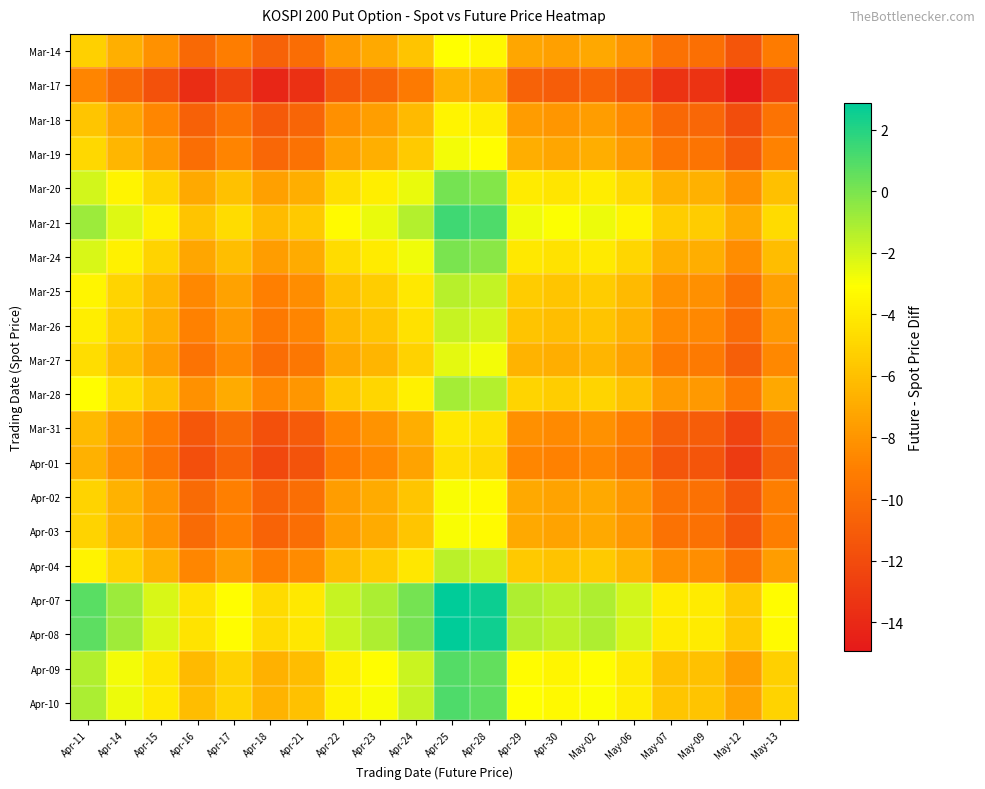

Reading left to right, what are all the values shown in this chart?

Mar-14: Apr-11=-5.2	Apr-14=-6.8	Apr-15=-8.1	Apr-16=-10.3	Apr-17=-9.1	Apr-18=-10.7	Apr-21=-10.1	Apr-22=-7.7	Apr-23=-7.1	Apr-24=-5.8	Apr-25=-3.1	Apr-28=-3.4	Apr-29=-7.2	Apr-30=-7.5	May-02=-7.1	May-06=-8.0	May-07=-9.8	May-09=-9.9	May-12=-11.5	May-13=-9.2
Mar-17: Apr-11=-8.7	Apr-14=-10.2	Apr-15=-11.6	Apr-16=-13.8	Apr-17=-12.6	Apr-18=-14.2	Apr-21=-13.6	Apr-22=-11.2	Apr-23=-10.6	Apr-24=-9.3	Apr-25=-6.6	Apr-28=-6.9	Apr-29=-10.7	Apr-30=-11.0	May-02=-10.6	May-06=-11.5	May-07=-13.3	May-09=-13.4	May-12=-15.0	May-13=-12.7
Mar-18: Apr-11=-5.7	Apr-14=-7.2	Apr-15=-8.6	Apr-16=-10.8	Apr-17=-9.6	Apr-18=-11.2	Apr-21=-10.6	Apr-22=-8.2	Apr-23=-7.6	Apr-24=-6.3	Apr-25=-3.6	Apr-28=-3.9	Apr-29=-7.7	Apr-30=-8.0	May-02=-7.6	May-06=-8.5	May-07=-10.3	May-09=-10.4	May-12=-12.0	May-13=-9.7
Mar-19: Apr-11=-4.9	Apr-14=-6.5	Apr-15=-7.8	Apr-16=-10.0	Apr-17=-8.8	Apr-18=-10.4	Apr-21=-9.8	Apr-22=-7.4	Apr-23=-6.8	Apr-24=-5.5	Apr-25=-2.8	Apr-28=-3.1	Apr-29=-6.9	Apr-30=-7.2	May-02=-6.8	May-06=-7.7	May-07=-9.5	May-09=-9.6	May-12=-11.2	May-13=-8.9
Mar-20: Apr-11=-2.0	Apr-14=-3.5	Apr-15=-4.9	Apr-16=-7.1	Apr-17=-5.9	Apr-18=-7.5	Apr-21=-6.9	Apr-22=-4.5	Apr-23=-3.9	Apr-24=-2.6	Apr-25=0.1	Apr-28=-0.2	Apr-29=-4.0	Apr-30=-4.2	May-02=-3.9	May-06=-4.8	May-07=-6.6	May-09=-6.7	May-12=-8.2	May-13=-6.0
Mar-21: Apr-11=-0.8	Apr-14=-2.3	Apr-15=-3.7	Apr-16=-5.8	Apr-17=-4.7	Apr-18=-6.2	Apr-21=-5.6	Apr-22=-3.3	Apr-23=-2.6	Apr-24=-1.3	Apr-25=1.4	Apr-28=1.0	Apr-29=-2.7	Apr-30=-3.0	May-02=-2.7	May-06=-3.6	May-07=-5.4	May-09=-5.5	May-12=-7.0	May-13=-4.7
Mar-24: Apr-11=-2.2	Apr-14=-3.7	Apr-15=-5.1	Apr-16=-7.2	Apr-17=-6.1	Apr-18=-7.6	Apr-21=-7.0	Apr-22=-4.7	Apr-23=-4.0	Apr-24=-2.7	Apr-25=-0.0	Apr-28=-0.4	Apr-29=-4.1	Apr-30=-4.4	May-02=-4.1	May-06=-5.0	May-07=-6.8	May-09=-6.9	May-12=-8.4	May-13=-6.1
Mar-25: Apr-11=-3.5	Apr-14=-5.0	Apr-15=-6.4	Apr-16=-8.6	Apr-17=-7.4	Apr-18=-9.0	Apr-21=-8.4	Apr-22=-6.0	Apr-23=-5.4	Apr-24=-4.1	Apr-25=-1.4	Apr-28=-1.7	Apr-29=-5.5	Apr-30=-5.8	May-02=-5.4	May-06=-6.3	May-07=-8.1	May-09=-8.2	May-12=-9.8	May-13=-7.5
Mar-26: Apr-11=-3.9	Apr-14=-5.4	Apr-15=-6.8	Apr-16=-8.9	Apr-17=-7.8	Apr-18=-9.3	Apr-21=-8.7	Apr-22=-6.4	Apr-23=-5.7	Apr-24=-4.4	Apr-25=-1.7	Apr-28=-2.1	Apr-29=-5.8	Apr-30=-6.1	May-02=-5.8	May-06=-6.7	May-07=-8.5	May-09=-8.6	May-12=-10.1	May-13=-7.8
Mar-27: Apr-11=-4.6	Apr-14=-6.2	Apr-15=-7.5	Apr-16=-9.7	Apr-17=-8.5	Apr-18=-10.1	Apr-21=-9.5	Apr-22=-7.1	Apr-23=-6.5	Apr-24=-5.2	Apr-25=-2.5	Apr-28=-2.8	Apr-29=-6.6	Apr-30=-6.9	May-02=-6.5	May-06=-7.4	May-07=-9.2	May-09=-9.3	May-12=-10.9	May-13=-8.6
Mar-28: Apr-11=-3.1	Apr-14=-4.7	Apr-15=-6.0	Apr-16=-8.2	Apr-17=-7.0	Apr-18=-8.6	Apr-21=-8.0	Apr-22=-5.6	Apr-23=-5.0	Apr-24=-3.7	Apr-25=-1.0	Apr-28=-1.3	Apr-29=-5.1	Apr-30=-5.4	May-02=-5.0	May-06=-5.9	May-07=-7.8	May-09=-7.8	May-12=-9.4	May-13=-7.1
Mar-31: Apr-11=-6.3	Apr-14=-7.8	Apr-15=-9.2	Apr-16=-11.3	Apr-17=-10.2	Apr-18=-11.7	Apr-21=-11.1	Apr-22=-8.8	Apr-23=-8.1	Apr-24=-6.8	Apr-25=-4.1	Apr-28=-4.5	Apr-29=-8.2	Apr-30=-8.5	May-02=-8.2	May-06=-9.1	May-07=-10.9	May-09=-11.0	May-12=-12.5	May-13=-10.2
Apr-01: Apr-11=-6.7	Apr-14=-8.2	Apr-15=-9.6	Apr-16=-11.8	Apr-17=-10.6	Apr-18=-12.2	Apr-21=-11.6	Apr-22=-9.2	Apr-23=-8.6	Apr-24=-7.3	Apr-25=-4.6	Apr-28=-4.9	Apr-29=-8.7	Apr-30=-9.0	May-02=-8.6	May-06=-9.5	May-07=-11.3	May-09=-11.4	May-12=-13.0	May-13=-10.7
Apr-02: Apr-11=-5.1	Apr-14=-6.7	Apr-15=-8.0	Apr-16=-10.2	Apr-17=-9.0	Apr-18=-10.6	Apr-21=-10.0	Apr-22=-7.6	Apr-23=-7.0	Apr-24=-5.7	Apr-25=-3.0	Apr-28=-3.3	Apr-29=-7.1	Apr-30=-7.4	May-02=-7.0	May-06=-7.9	May-07=-9.8	May-09=-9.8	May-12=-11.4	May-13=-9.1
Apr-03: Apr-11=-5.1	Apr-14=-6.7	Apr-15=-8.0	Apr-16=-10.2	Apr-17=-9.0	Apr-18=-10.6	Apr-21=-10.0	Apr-22=-7.6	Apr-23=-7.0	Apr-24=-5.7	Apr-25=-3.0	Apr-28=-3.3	Apr-29=-7.1	Apr-30=-7.4	May-02=-7.0	May-06=-7.9	May-07=-9.8	May-09=-9.8	May-12=-11.4	May-13=-9.1
Apr-04: Apr-11=-3.6	Apr-14=-5.2	Apr-15=-6.5	Apr-16=-8.7	Apr-17=-7.5	Apr-18=-9.1	Apr-21=-8.5	Apr-22=-6.1	Apr-23=-5.5	Apr-24=-4.2	Apr-25=-1.5	Apr-28=-1.8	Apr-29=-5.6	Apr-30=-5.9	May-02=-5.5	May-06=-6.4	May-07=-8.2	May-09=-8.3	May-12=-9.9	May-13=-7.6
Apr-07: Apr-11=0.7	Apr-14=-0.8	Apr-15=-2.2	Apr-16=-4.3	Apr-17=-3.2	Apr-18=-4.7	Apr-21=-4.1	Apr-22=-1.8	Apr-23=-1.1	Apr-24=0.2	Apr-25=2.9	Apr-28=2.5	Apr-29=-1.2	Apr-30=-1.5	May-02=-1.2	May-06=-2.1	May-07=-3.9	May-09=-4.0	May-12=-5.5	May-13=-3.2
Apr-08: Apr-11=0.7	Apr-14=-0.8	Apr-15=-2.2	Apr-16=-4.4	Apr-17=-3.2	Apr-18=-4.8	Apr-21=-4.2	Apr-22=-1.8	Apr-23=-1.2	Apr-24=0.1	Apr-25=2.8	Apr-28=2.5	Apr-29=-1.2	Apr-30=-1.5	May-02=-1.2	May-06=-2.1	May-07=-3.9	May-09=-4.0	May-12=-5.5	May-13=-3.3
Apr-09: Apr-11=-1.3	Apr-14=-2.8	Apr-15=-4.2	Apr-16=-6.3	Apr-17=-5.2	Apr-18=-6.7	Apr-21=-6.1	Apr-22=-3.8	Apr-23=-3.1	Apr-24=-1.8	Apr-25=0.9	Apr-28=0.5	Apr-29=-3.2	Apr-30=-3.5	May-02=-3.2	May-06=-4.1	May-07=-5.9	May-09=-6.0	May-12=-7.5	May-13=-5.2
Apr-10: Apr-11=-1.1	Apr-14=-2.7	Apr-15=-4.0	Apr-16=-6.2	Apr-17=-5.0	Apr-18=-6.6	Apr-21=-6.0	Apr-22=-3.6	Apr-23=-3.0	Apr-24=-1.7	Apr-25=1.0	Apr-28=0.7	Apr-29=-3.1	Apr-30=-3.4	May-02=-3.0	May-06=-3.9	May-07=-5.8	May-09=-5.8	May-12=-7.4	May-13=-5.1